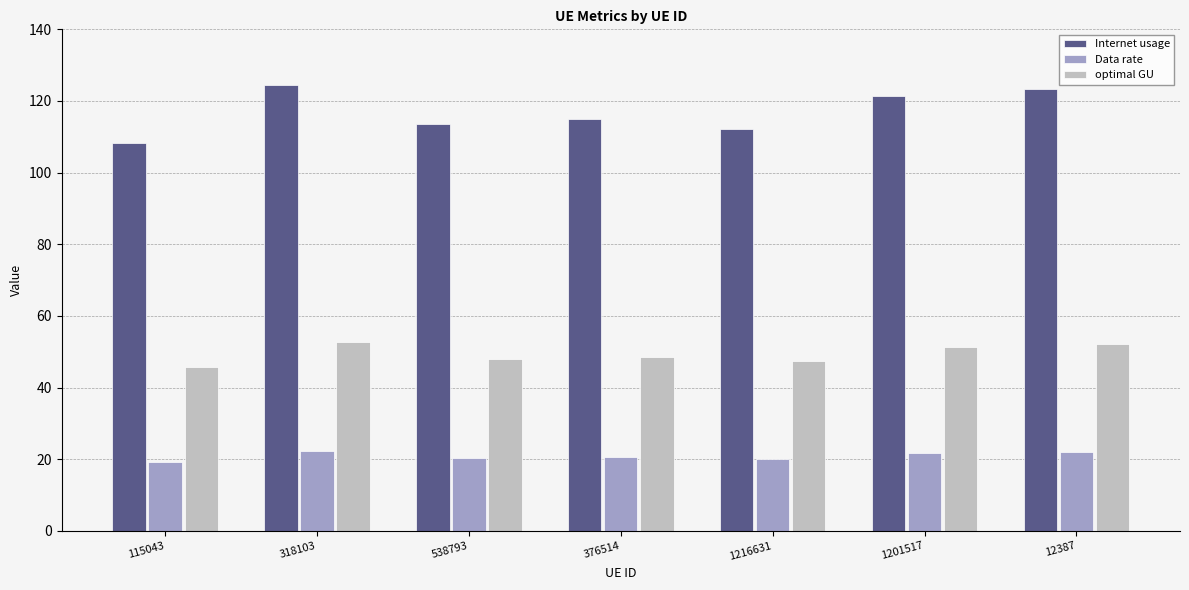

Which series changed the most between 1201517 and 12387?

Internet usage